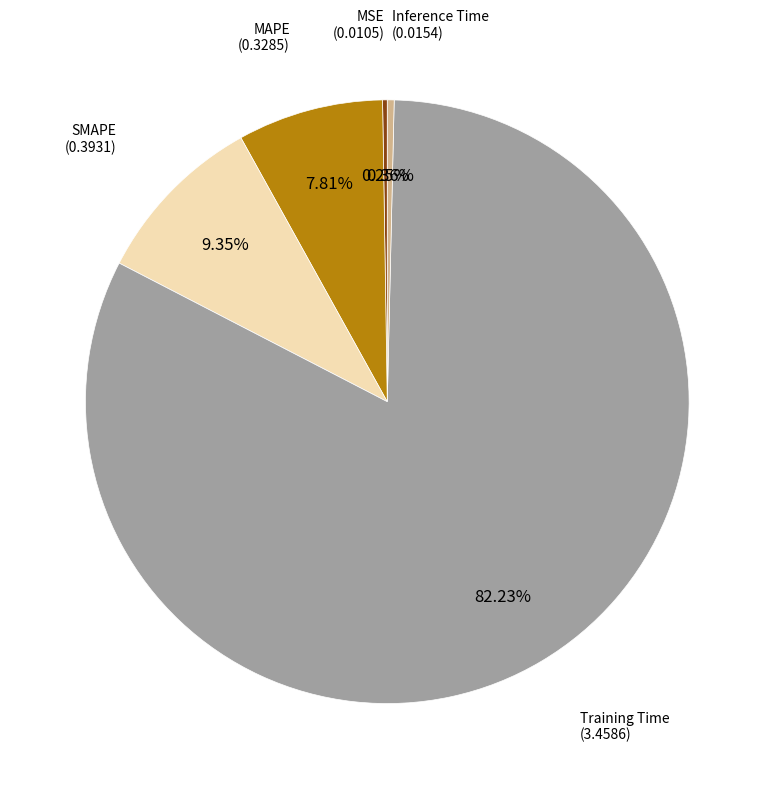

Is MAPE the majority of the pie?

No